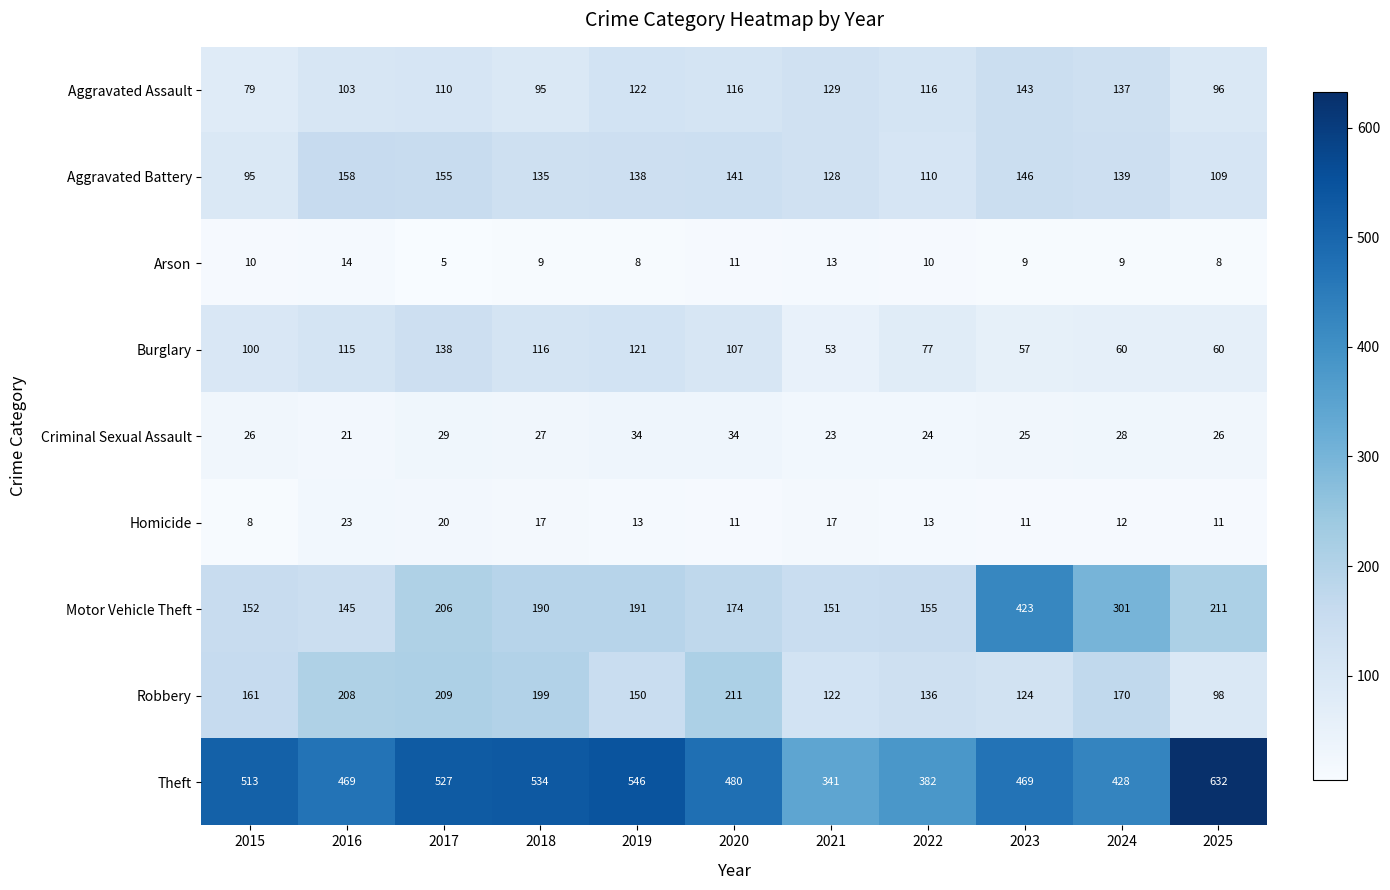

What is the minimum value for Homicide?

8